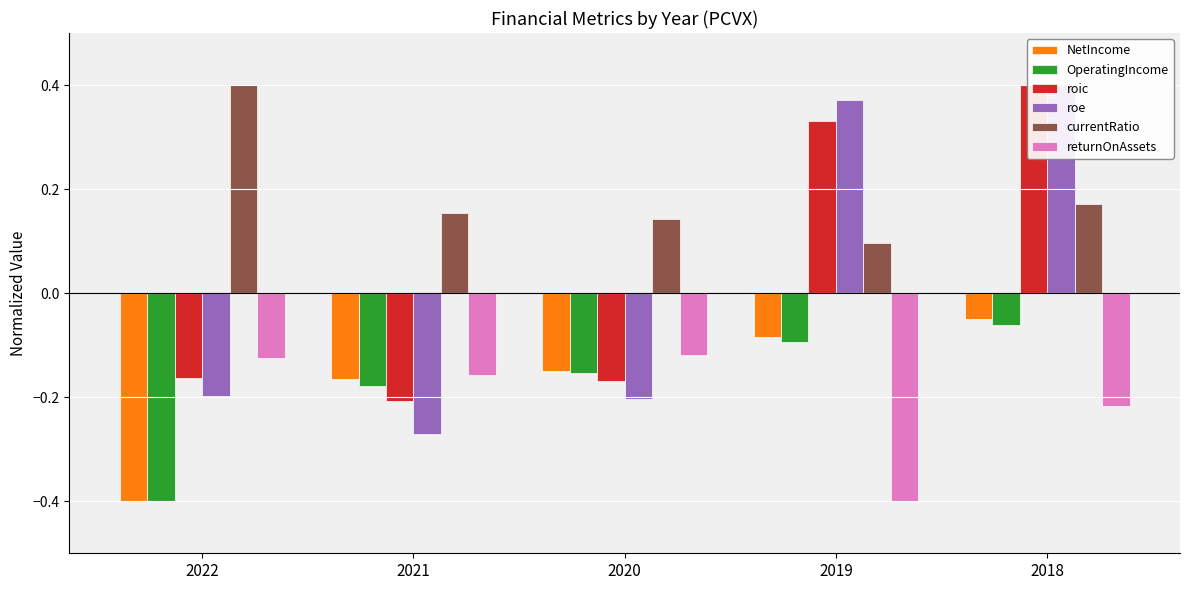

The value of roic at 2022 is -0.1. True or false?

False